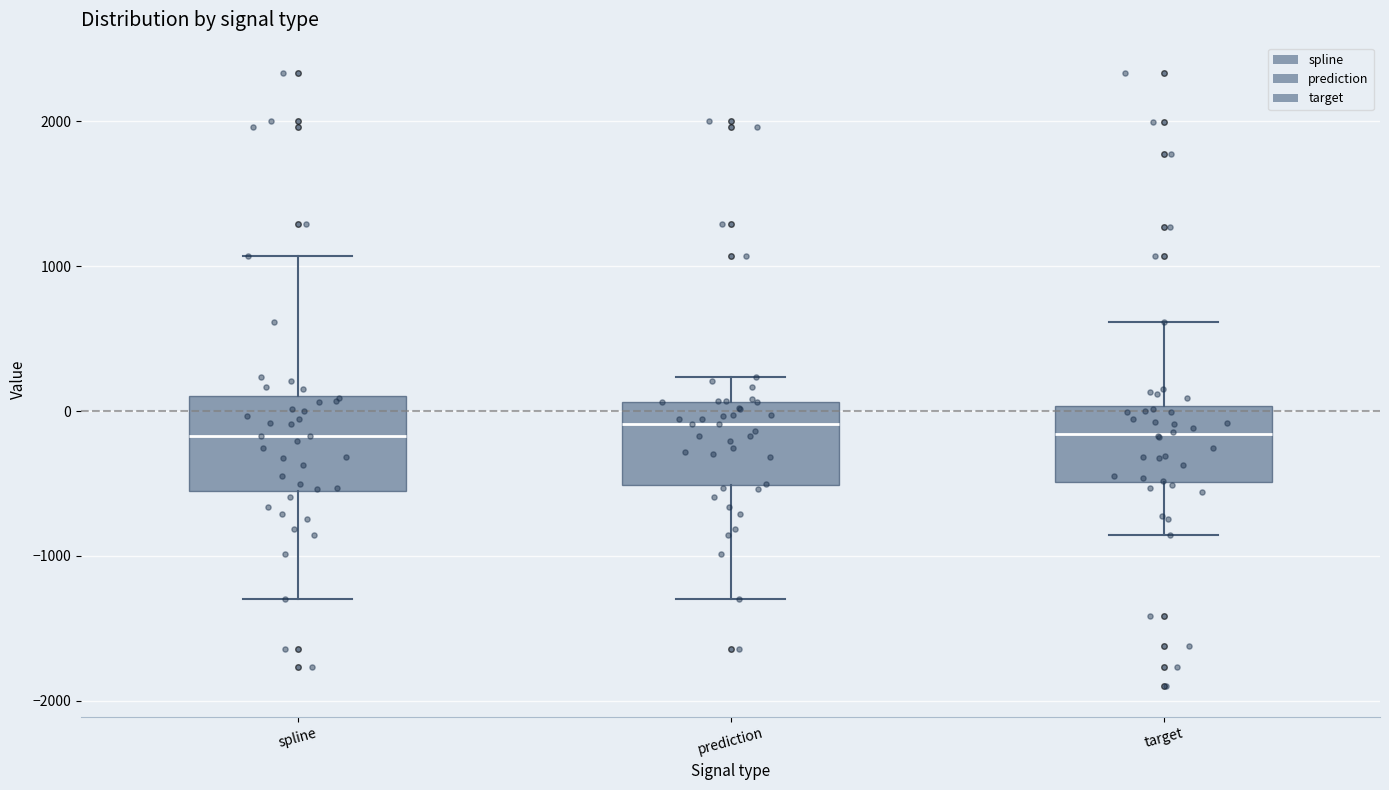

Reading left to right, transcribe this box plot: for each box, give where its median line is, the range the box spans, and where its two whiskers end, as read against the y-axis. The values are not printed on the chart, so give them approximately, as read against the axis.

spline: median -200, box -600 to 100, whiskers -1300 to 1100
prediction: median -100, box -500 to 100, whiskers -1300 to 200
target: median -200, box -500 to 0, whiskers -900 to 600